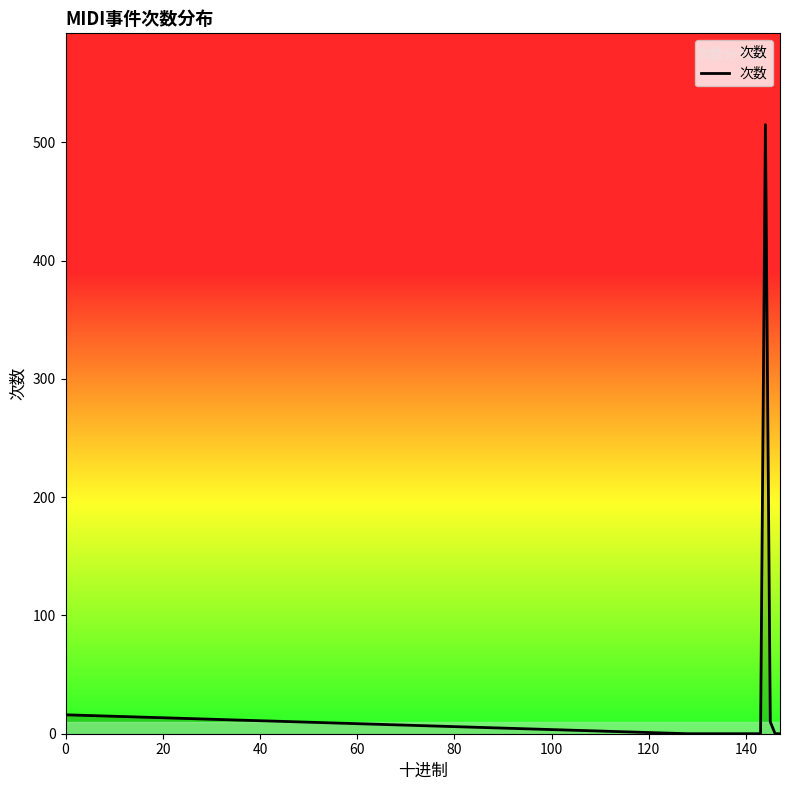

What is the greatest value displayed?

515